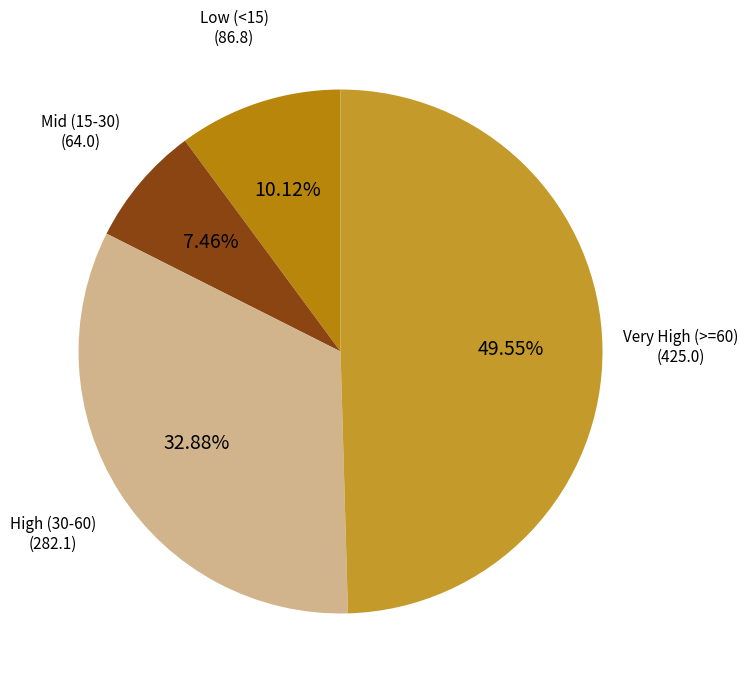

How many segments does this pie chart have?

4